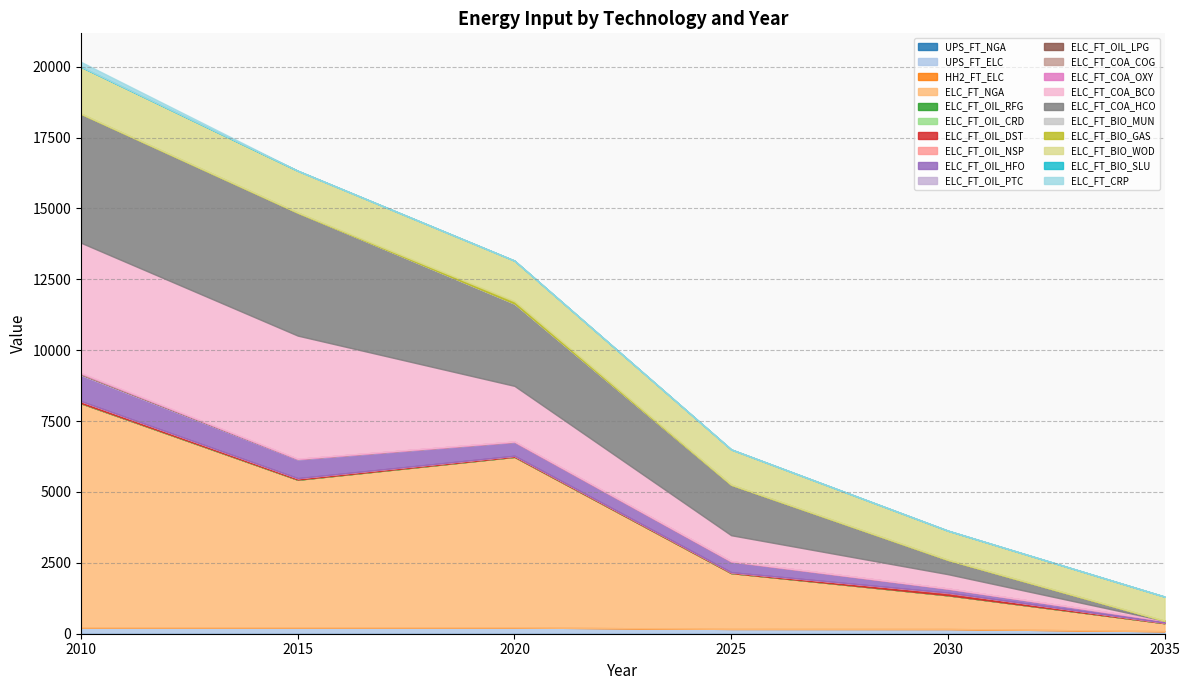

What position from the right is ELC_FT_BIO_MUN?

5